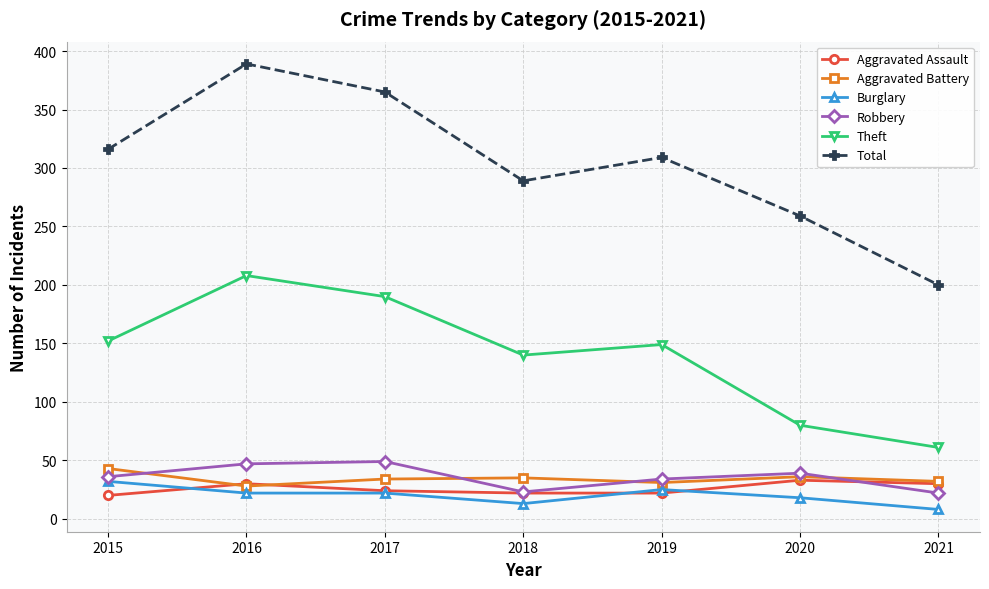

What is the difference between the highest and lowest values at 2015?

296